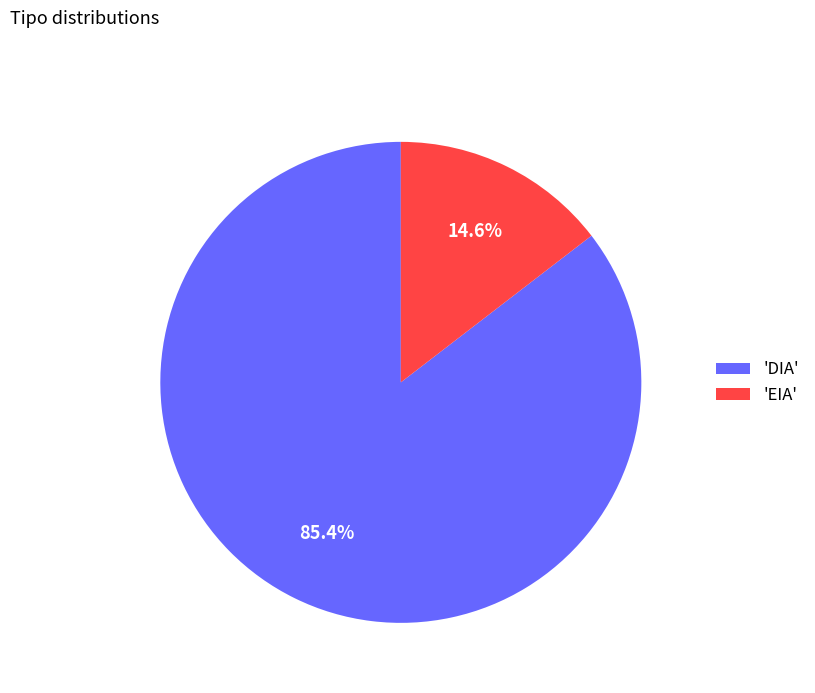

Is the sum of 'EIA' and 'DIA' greater than half?

Yes